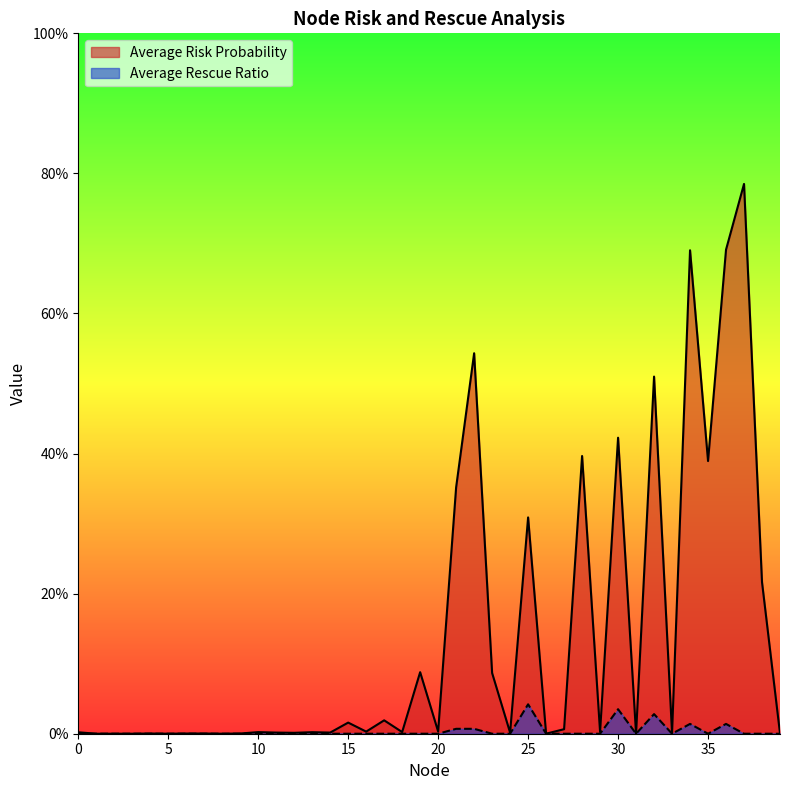

What is the sum of all Average Rescue Ratio values?

0.1